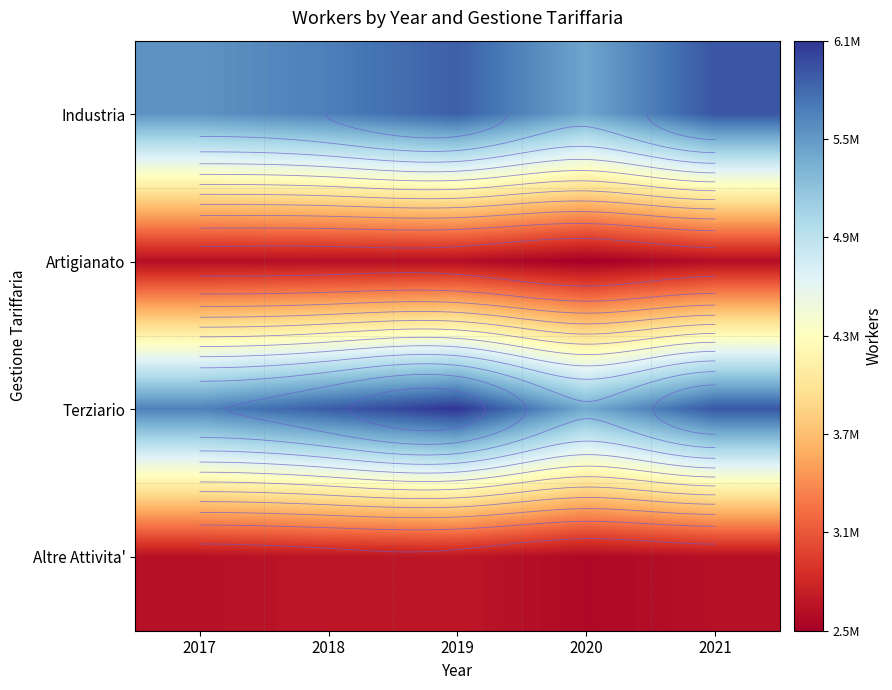

Which series has the largest total across all categories?

Terziario